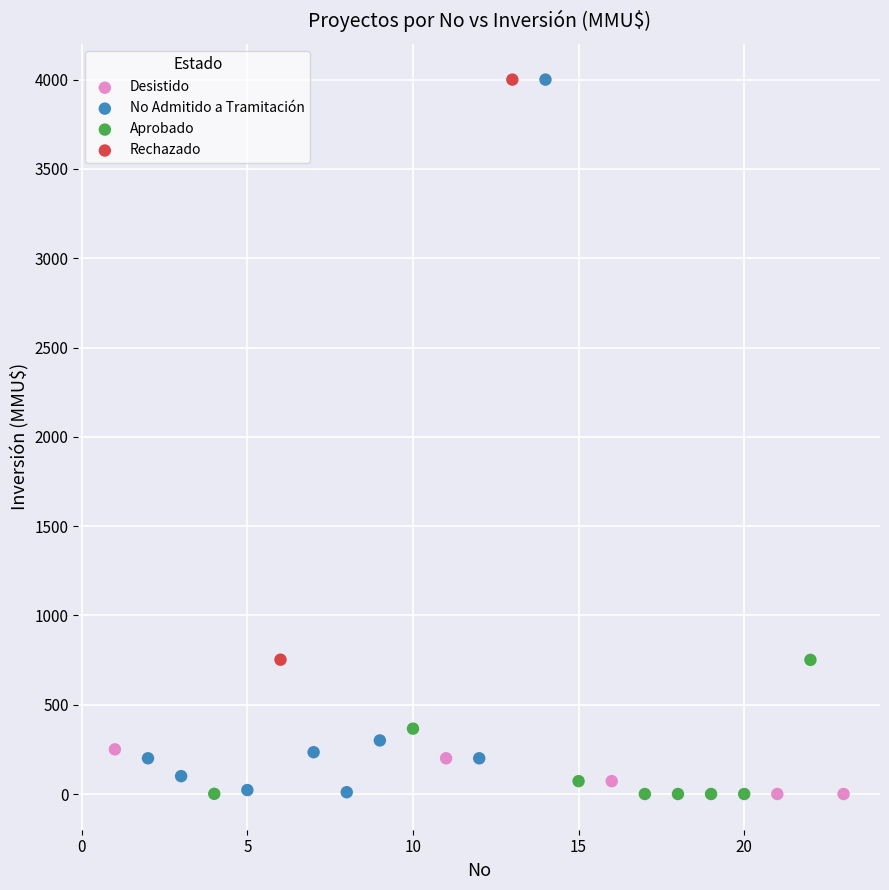

What are all the series names shown in the legend?

Desistido, No Admitido a Tramitación, Aprobado, Rechazado